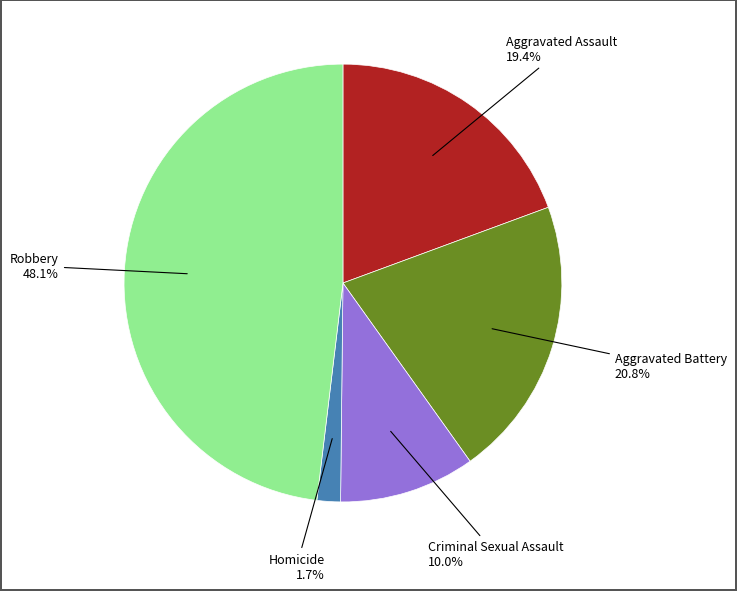

Which has a higher value, Aggravated Battery or Aggravated Assault?

Aggravated Battery